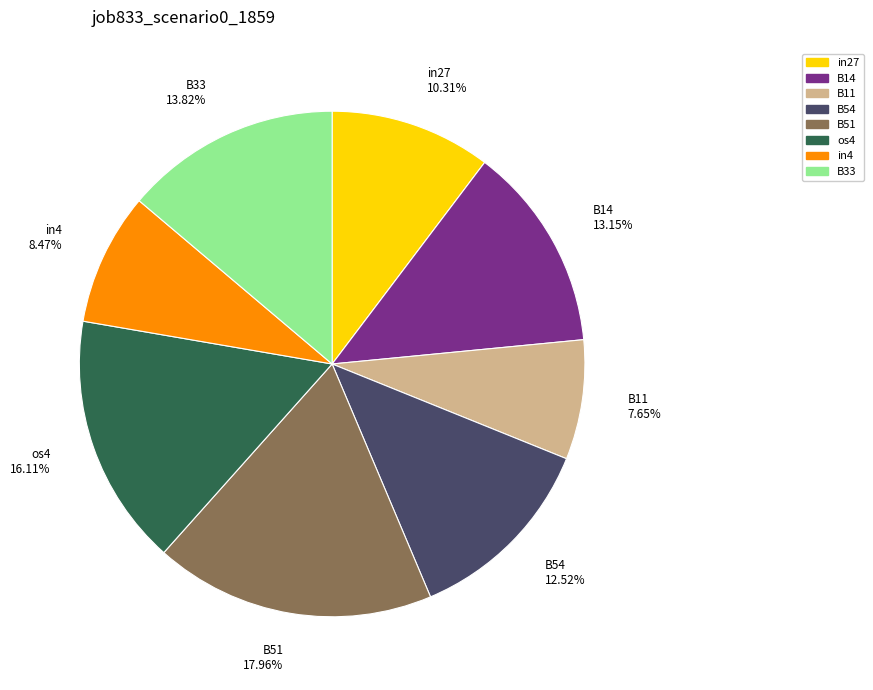

How many slices are in this pie chart?

8